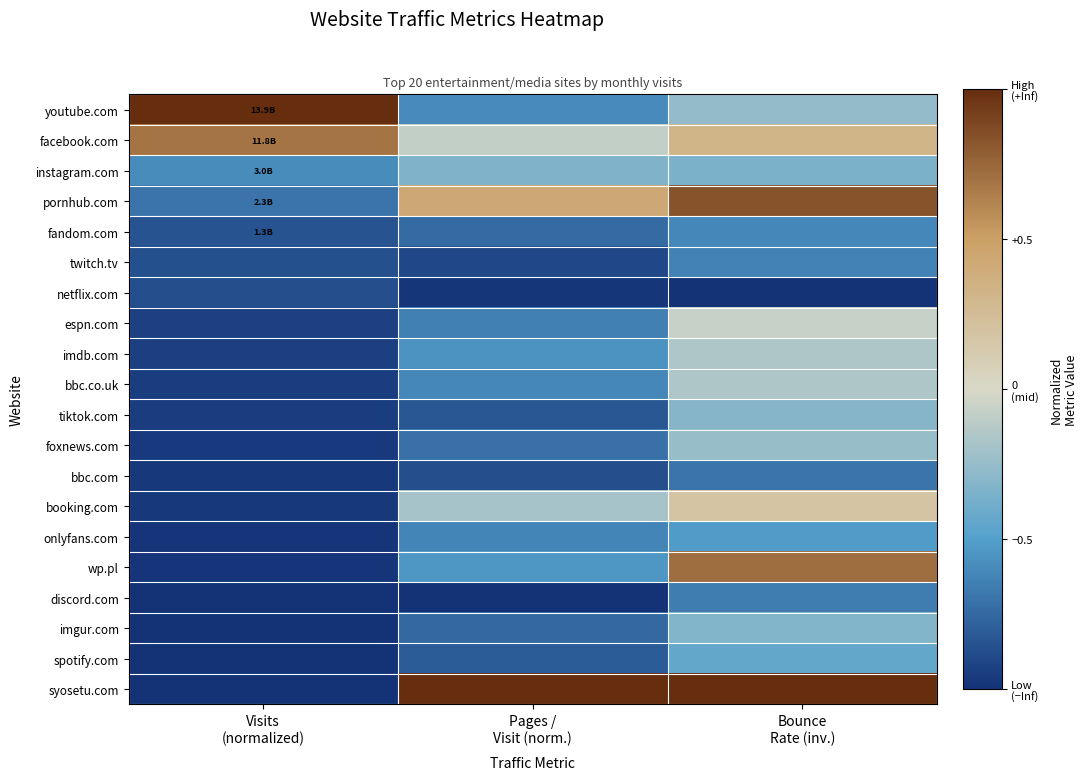

Reading left to right, what are all the values shown in this chart?

youtube.com: Visits
(normalized)=1.0	Pages /
Visit (norm.)=-0.6	Bounce
Rate (inv.)=-0.3
facebook.com: Visits
(normalized)=0.7	Pages /
Visit (norm.)=-0.1	Bounce
Rate (inv.)=0.3
instagram.com: Visits
(normalized)=-0.6	Pages /
Visit (norm.)=-0.3	Bounce
Rate (inv.)=-0.3
pornhub.com: Visits
(normalized)=-0.7	Pages /
Visit (norm.)=0.4	Bounce
Rate (inv.)=0.8
fandom.com: Visits
(normalized)=-0.8	Pages /
Visit (norm.)=-0.7	Bounce
Rate (inv.)=-0.6
twitch.tv: Visits
(normalized)=-0.9	Pages /
Visit (norm.)=-0.9	Bounce
Rate (inv.)=-0.6
netflix.com: Visits
(normalized)=-0.9	Pages /
Visit (norm.)=-1.0	Bounce
Rate (inv.)=-1.0
espn.com: Visits
(normalized)=-0.9	Pages /
Visit (norm.)=-0.6	Bounce
Rate (inv.)=-0.1
imdb.com: Visits
(normalized)=-0.9	Pages /
Visit (norm.)=-0.6	Bounce
Rate (inv.)=-0.2
bbc.co.uk: Visits
(normalized)=-0.9	Pages /
Visit (norm.)=-0.6	Bounce
Rate (inv.)=-0.2
tiktok.com: Visits
(normalized)=-1.0	Pages /
Visit (norm.)=-0.8	Bounce
Rate (inv.)=-0.3
foxnews.com: Visits
(normalized)=-1.0	Pages /
Visit (norm.)=-0.7	Bounce
Rate (inv.)=-0.2
bbc.com: Visits
(normalized)=-1.0	Pages /
Visit (norm.)=-0.9	Bounce
Rate (inv.)=-0.7
booking.com: Visits
(normalized)=-1.0	Pages /
Visit (norm.)=-0.2	Bounce
Rate (inv.)=0.2
onlyfans.com: Visits
(normalized)=-1.0	Pages /
Visit (norm.)=-0.6	Bounce
Rate (inv.)=-0.5
wp.pl: Visits
(normalized)=-1.0	Pages /
Visit (norm.)=-0.5	Bounce
Rate (inv.)=0.7
discord.com: Visits
(normalized)=-1.0	Pages /
Visit (norm.)=-1.0	Bounce
Rate (inv.)=-0.7
imgur.com: Visits
(normalized)=-1.0	Pages /
Visit (norm.)=-0.8	Bounce
Rate (inv.)=-0.3
spotify.com: Visits
(normalized)=-1.0	Pages /
Visit (norm.)=-0.8	Bounce
Rate (inv.)=-0.4
syosetu.com: Visits
(normalized)=-1.0	Pages /
Visit (norm.)=1.0	Bounce
Rate (inv.)=1.0